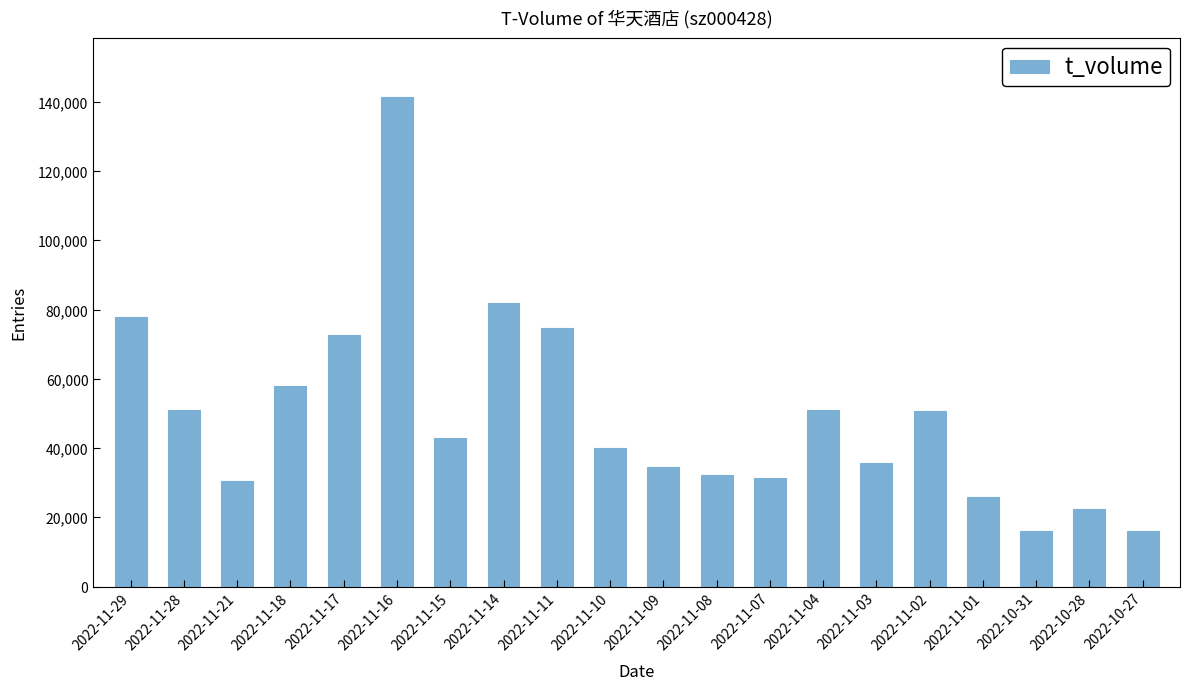

The value at 2022-11-11 is 103905. True or false?

False